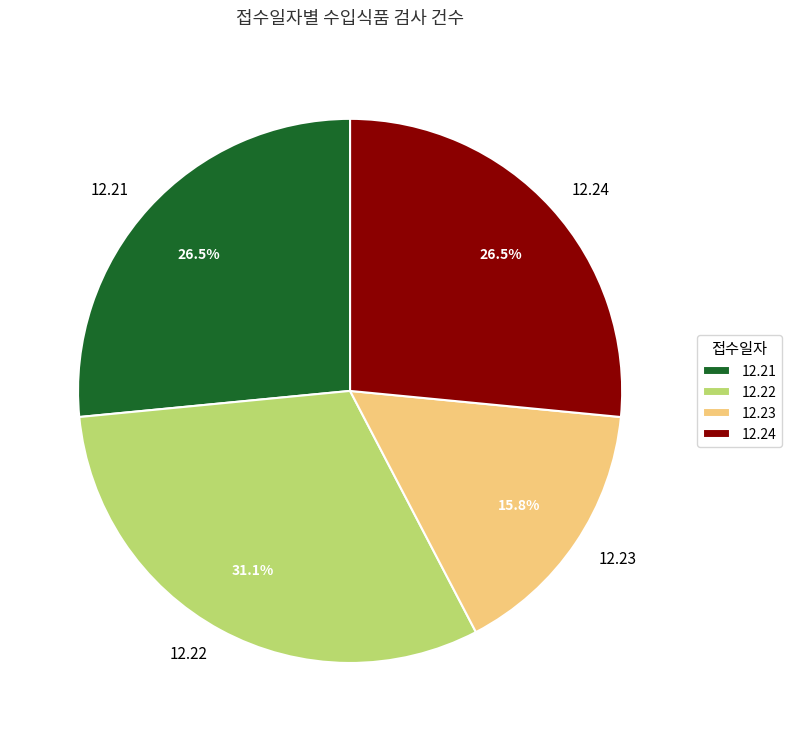

To the nearest percent, what is the average slice percentage?

25%